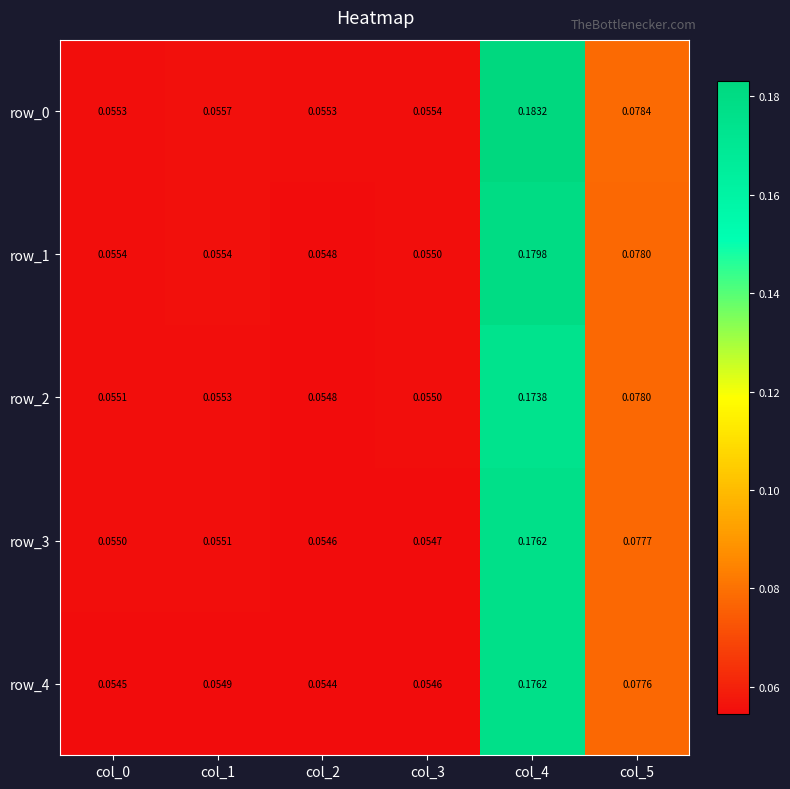

At how many categories does at least one series exceed 0?

6